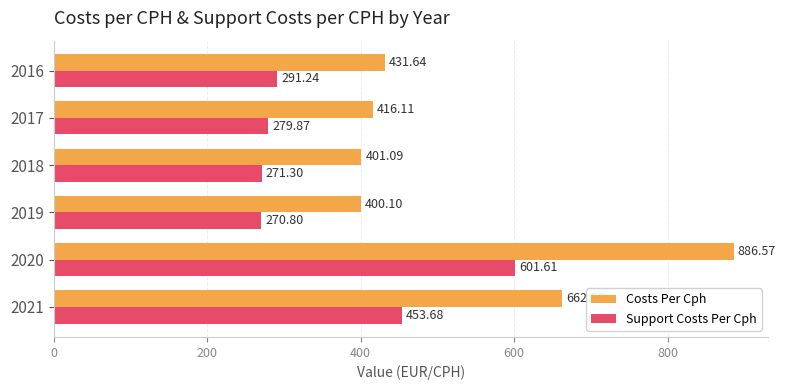

What is the sum of all Support Costs Per Cph values?

2168.5